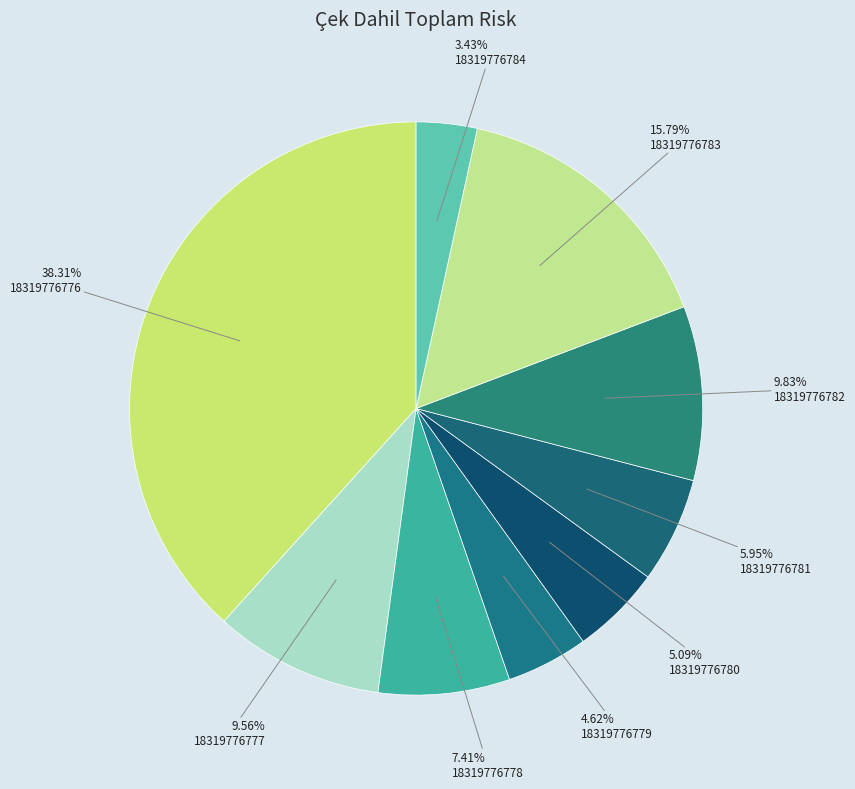

Is the sum of 18319776777 and 18319776776 greater than half?

No